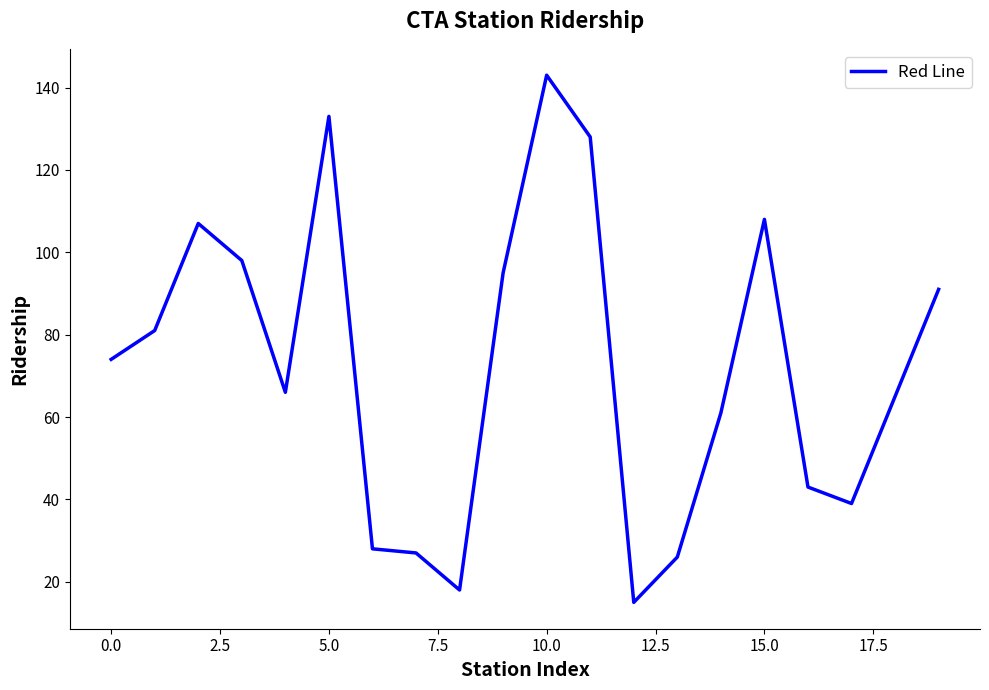

What is the difference between the maximum and minimum values?

128